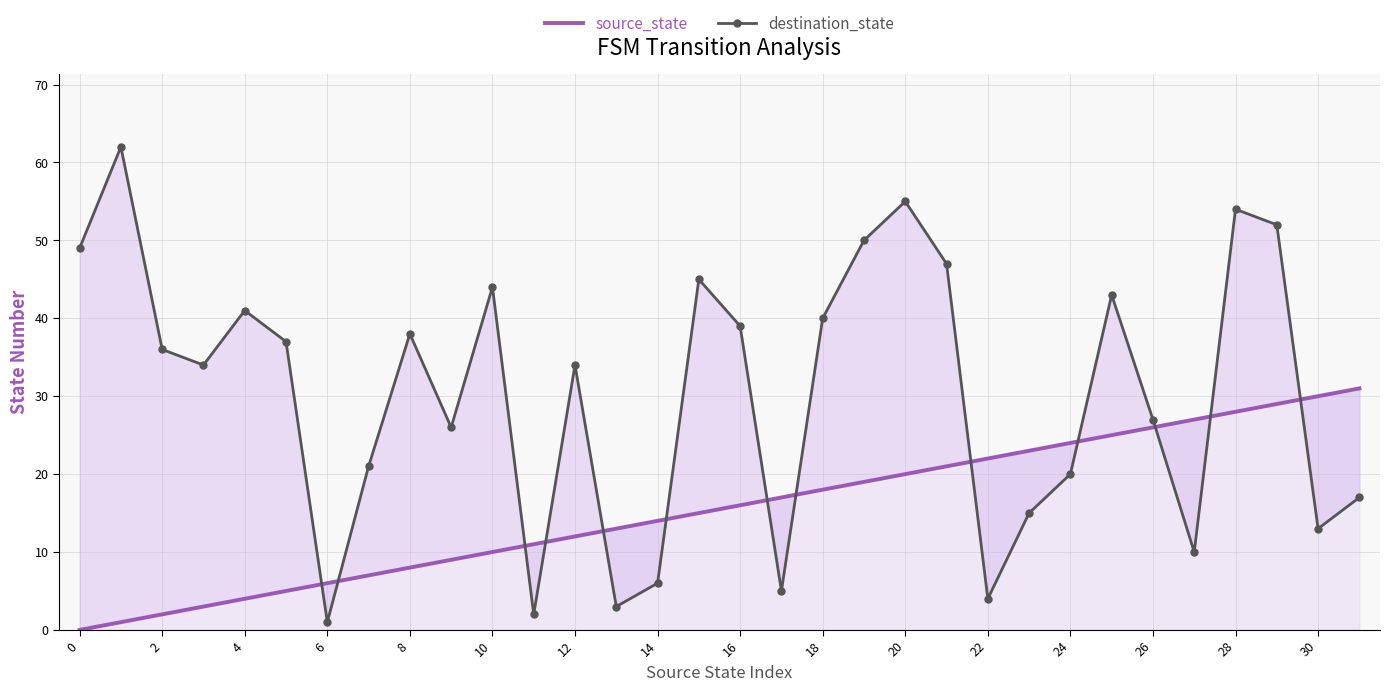

Between 8 and 14, which series saw the biggest shift?

destination_state